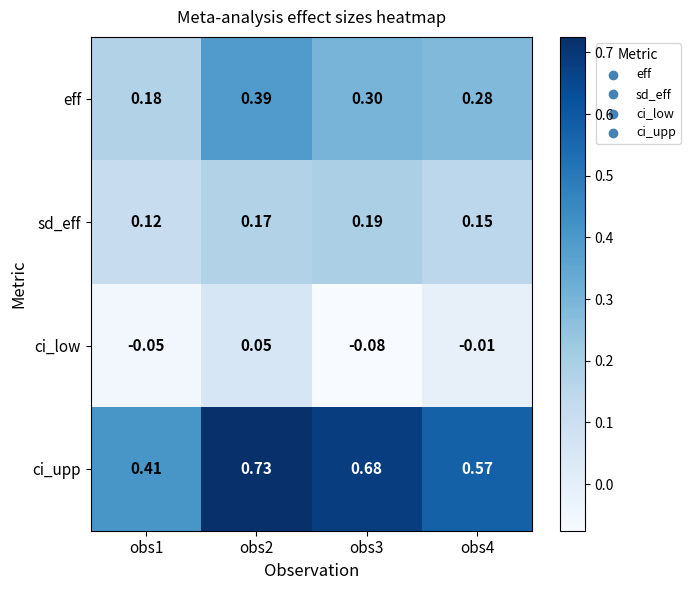

Which series has the largest total across all categories?

ci_upp